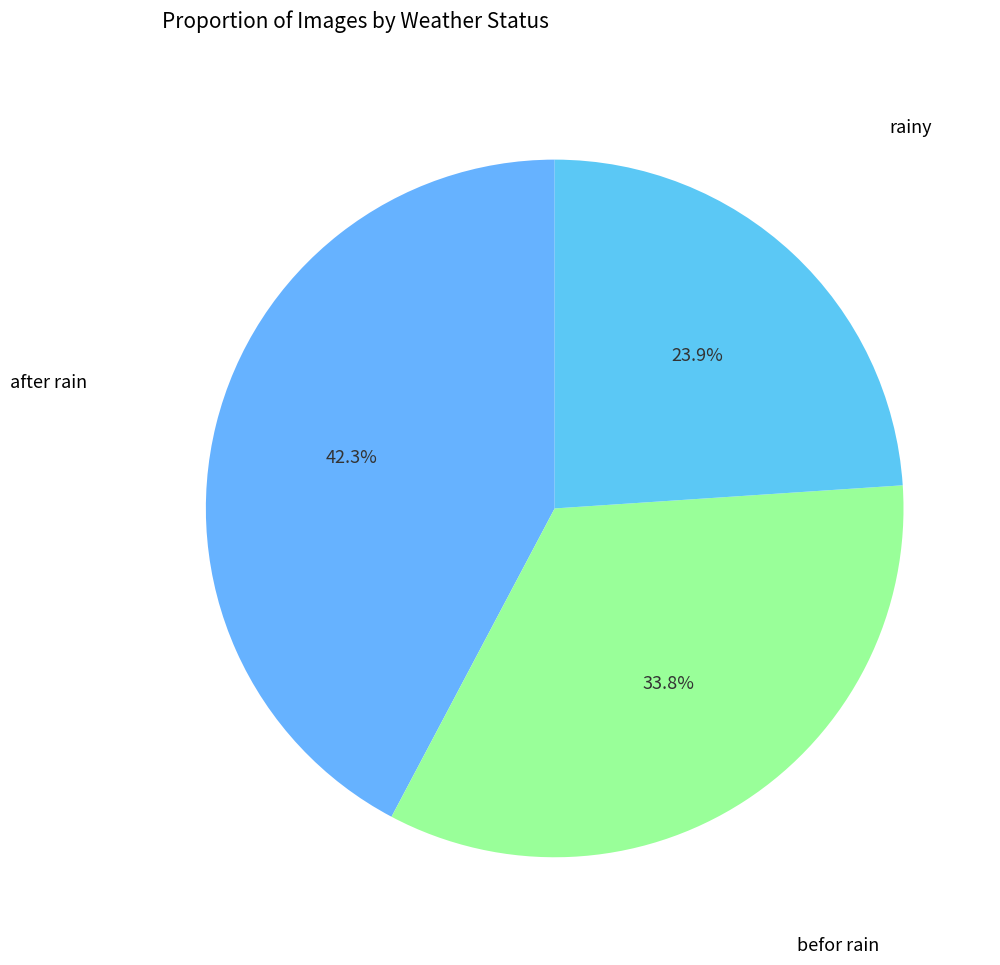

How many segments does this pie chart have?

3